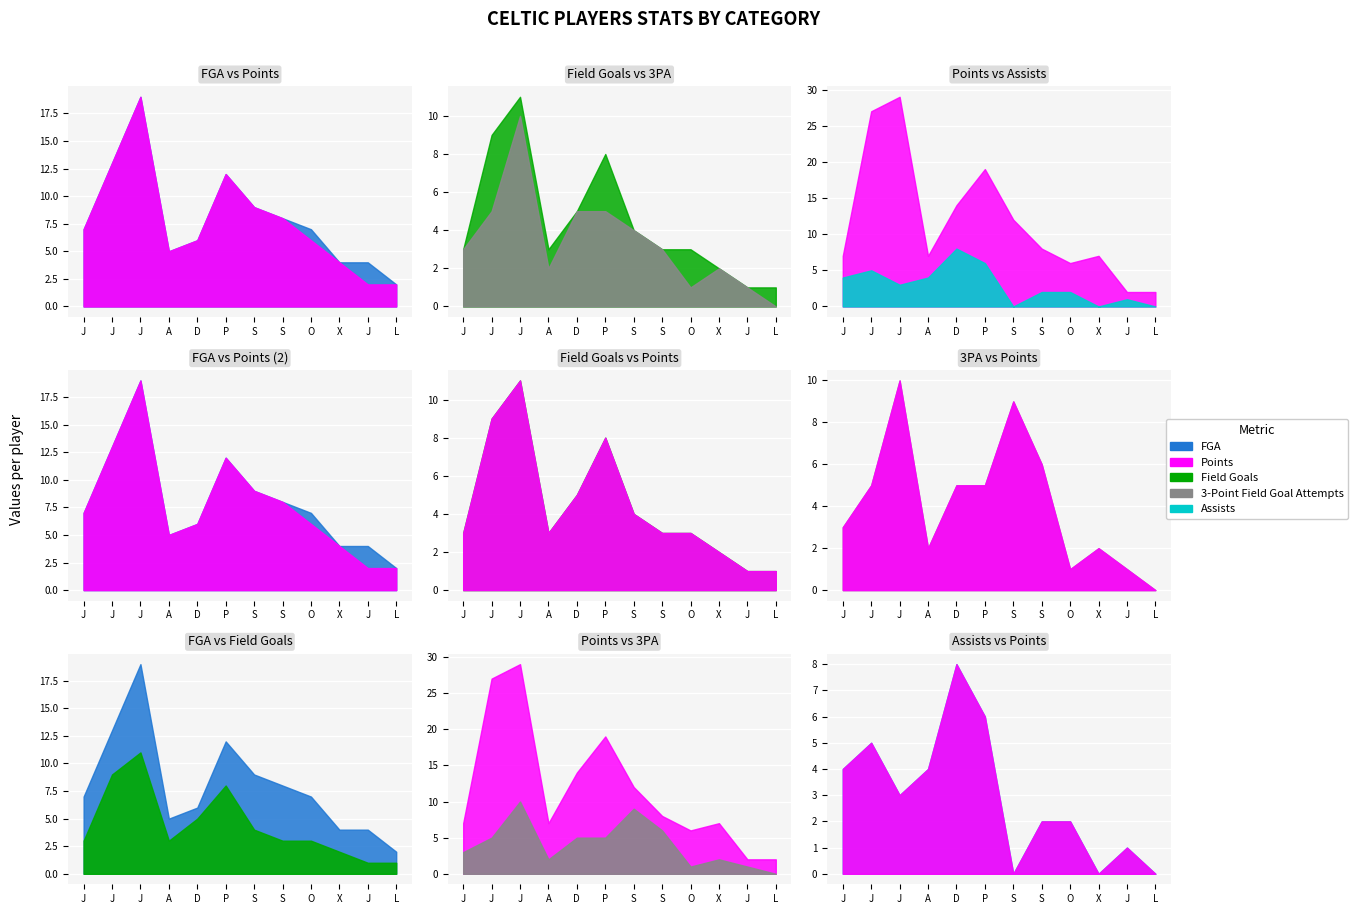

True or false: Points and Field Goals intersect in this chart.

False